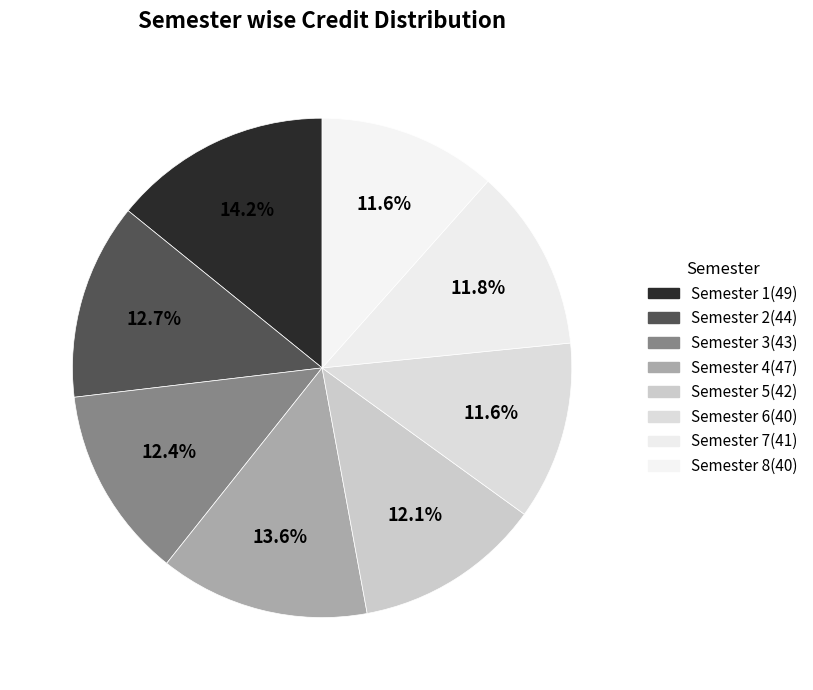

How many slices are in this pie chart?

8